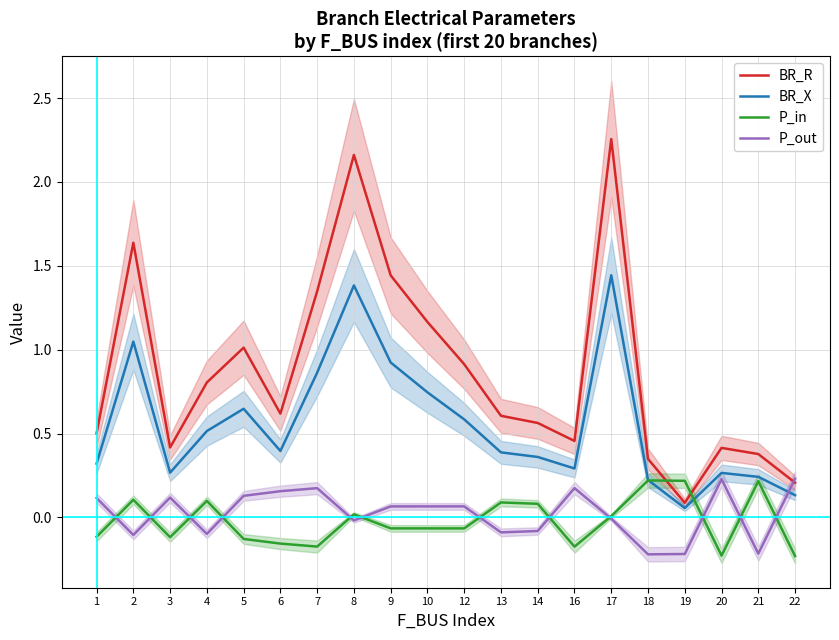

Rank the series at 21 from highest to lowest value.

BR_R, BR_X, P_in, P_out